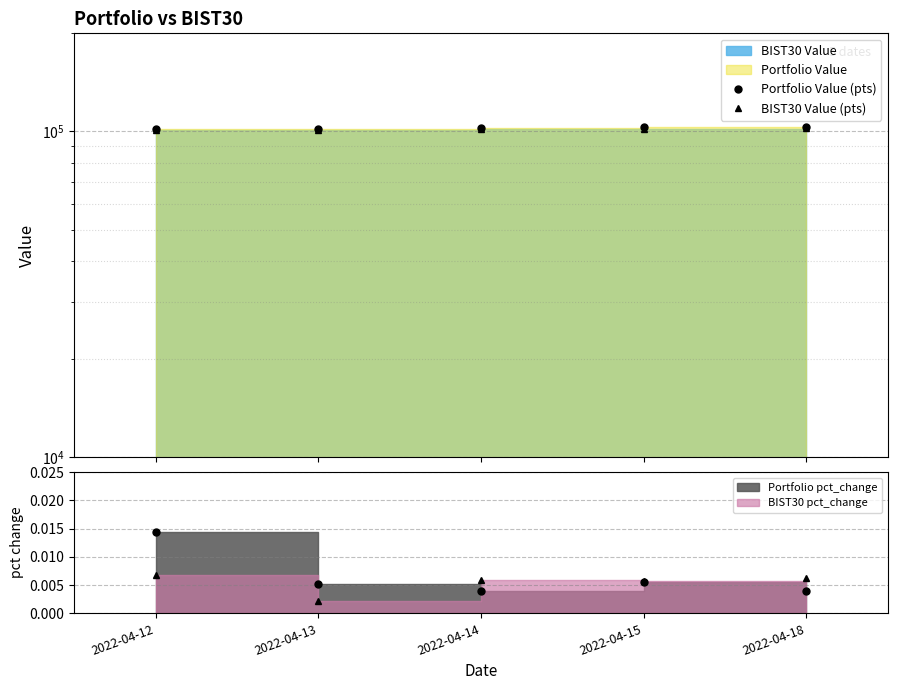

What is the sum of all Portfolio Value (pts) values?

512050.0